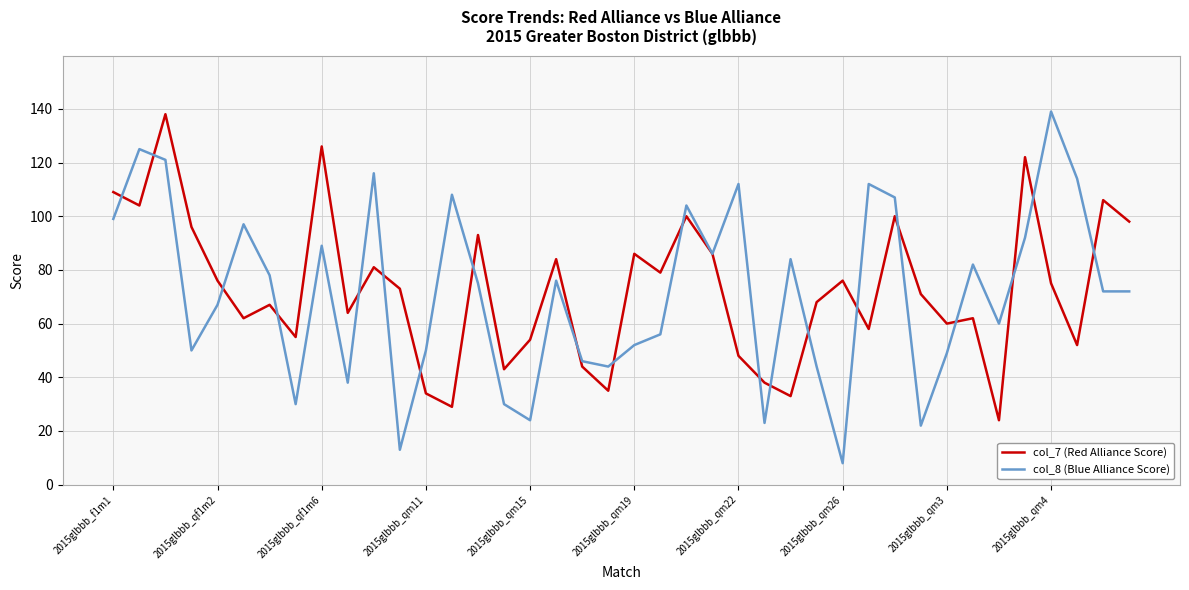

Which series has the widest spread of values?

col_8 (Blue Alliance Score)